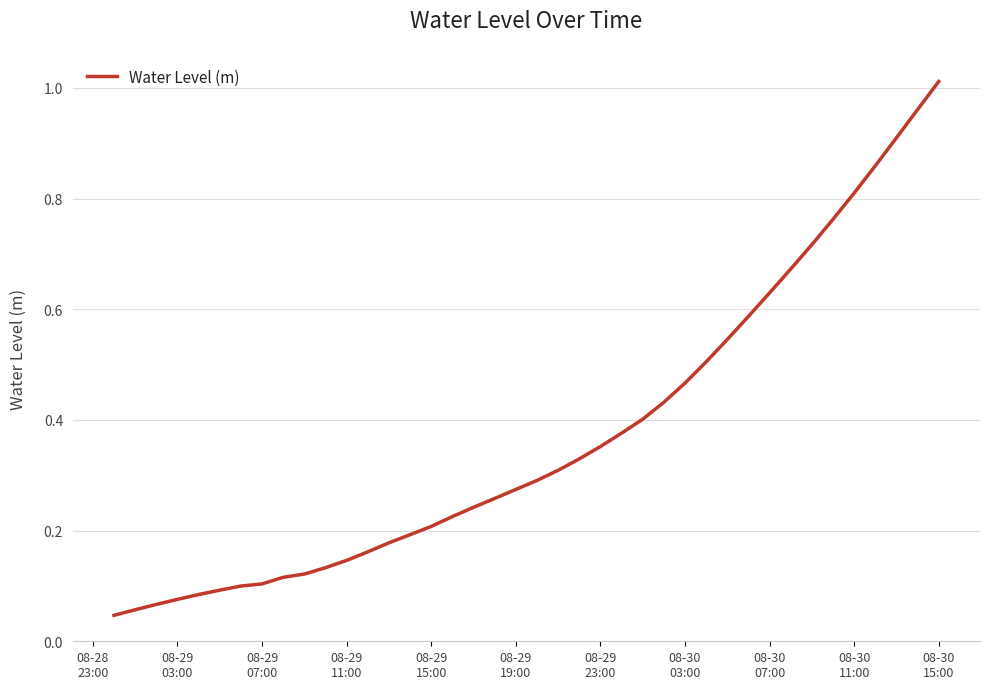

Does the chart display data point markers on the line(s)?

No